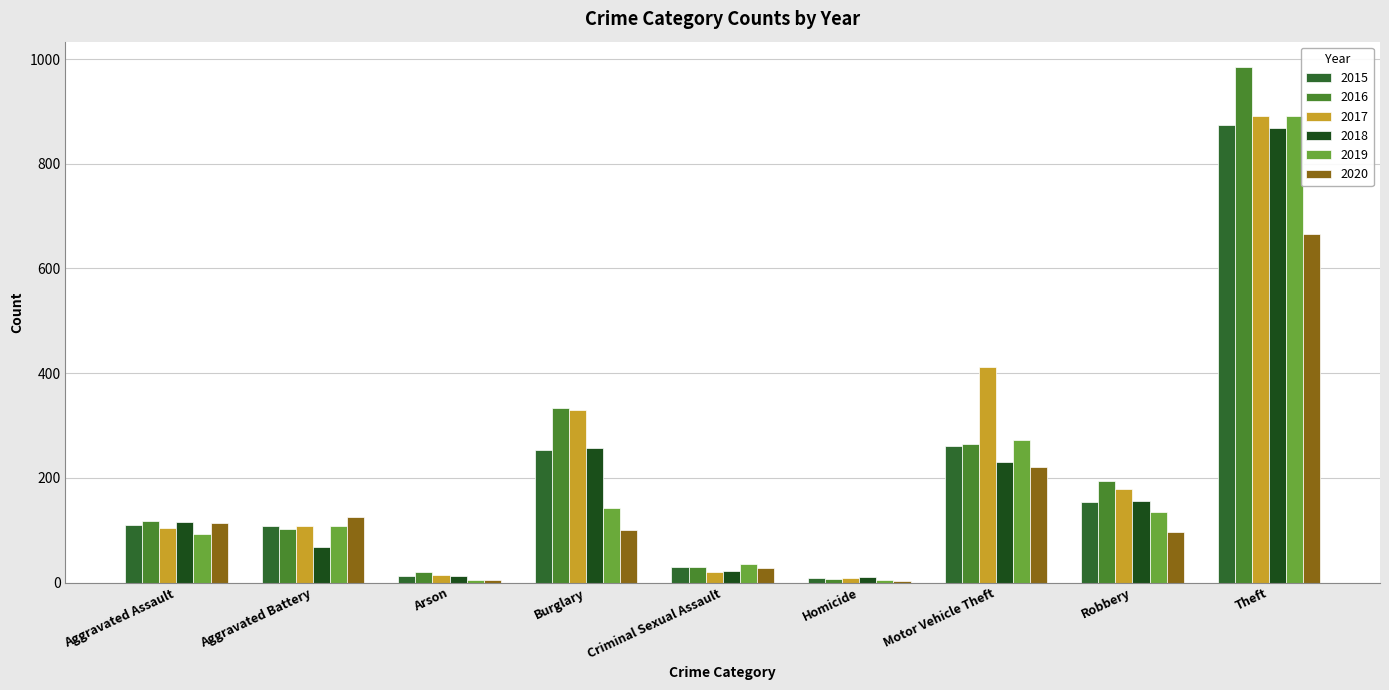

What is the label of the 4th bar from the right?

Homicide